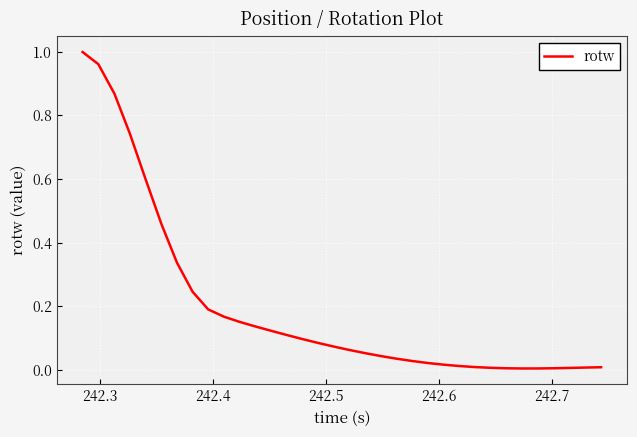

Does the chart have visible grid lines?

Yes